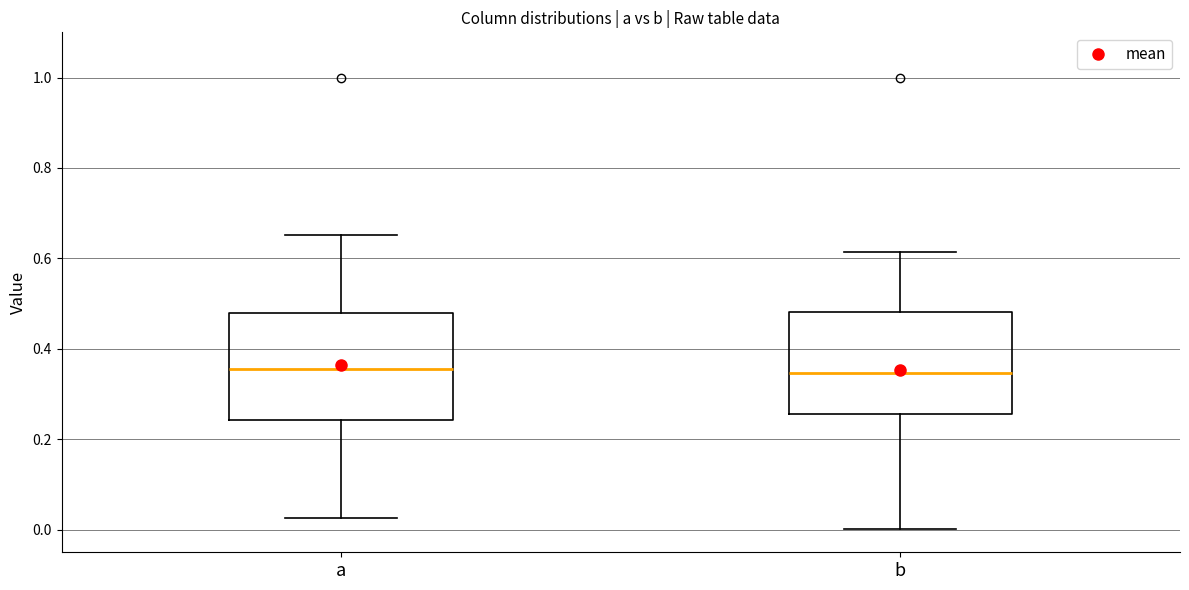

Where is the upper edge of the box for a on the y-axis? The values are not printed on the chart, so give them approximately, as read against the axis.

0.48